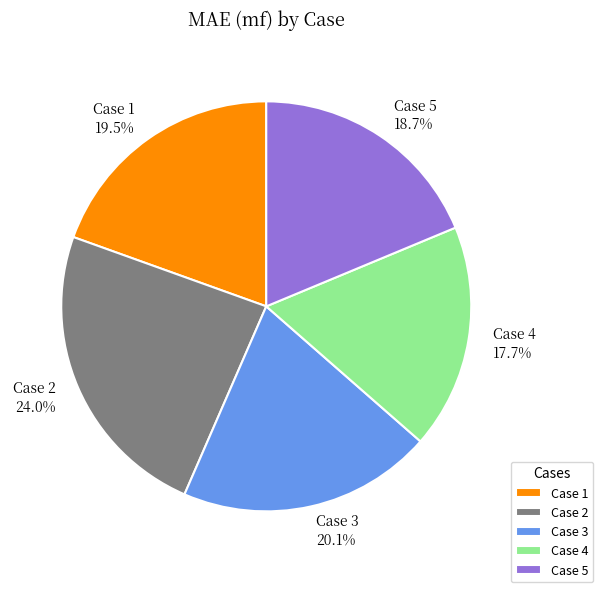

Which category has the smallest portion of the pie?

Case 4